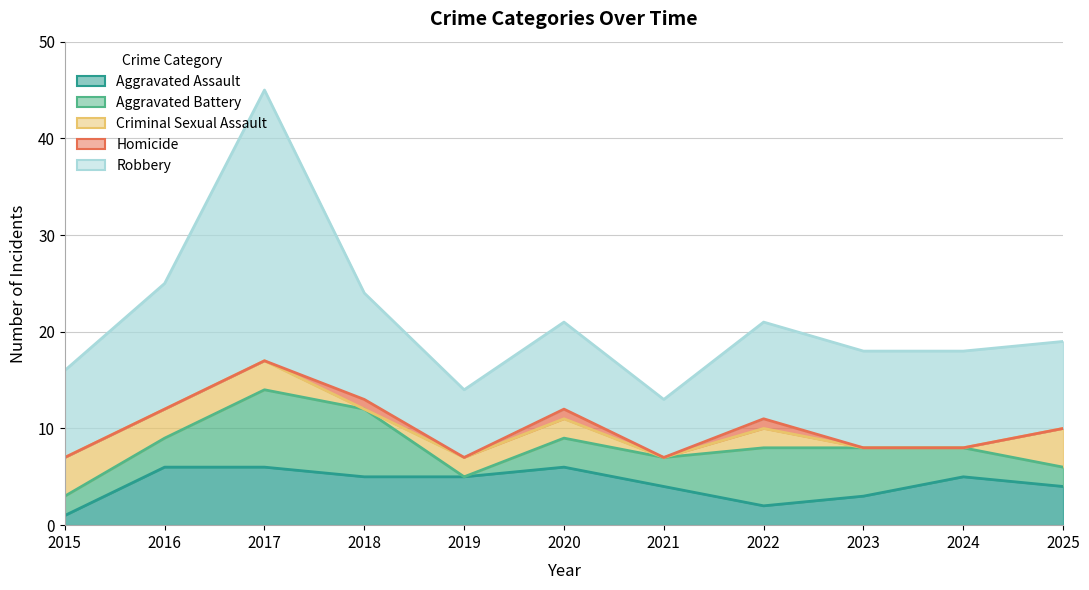

What is the total value across all series at 2015?

16